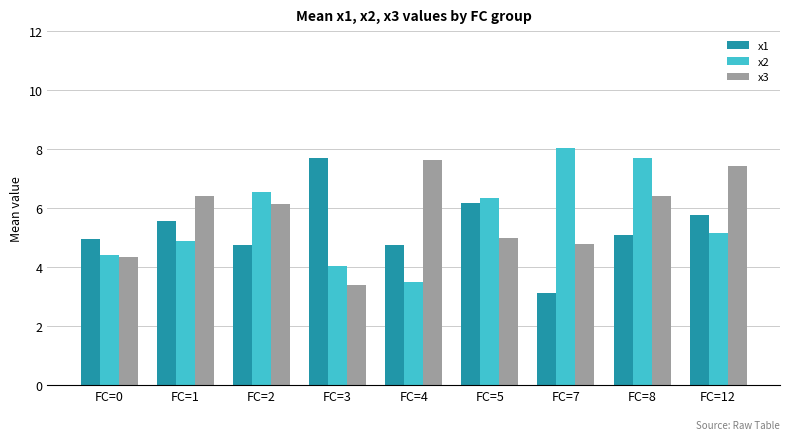

At which label does x2 first exceed 5?

FC=2